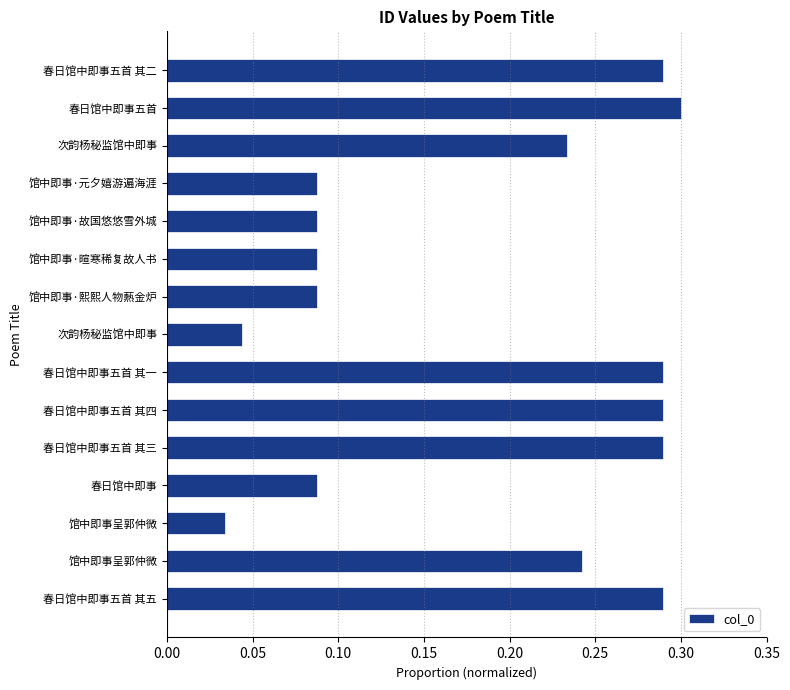

How many distinct data groups are displayed?

1